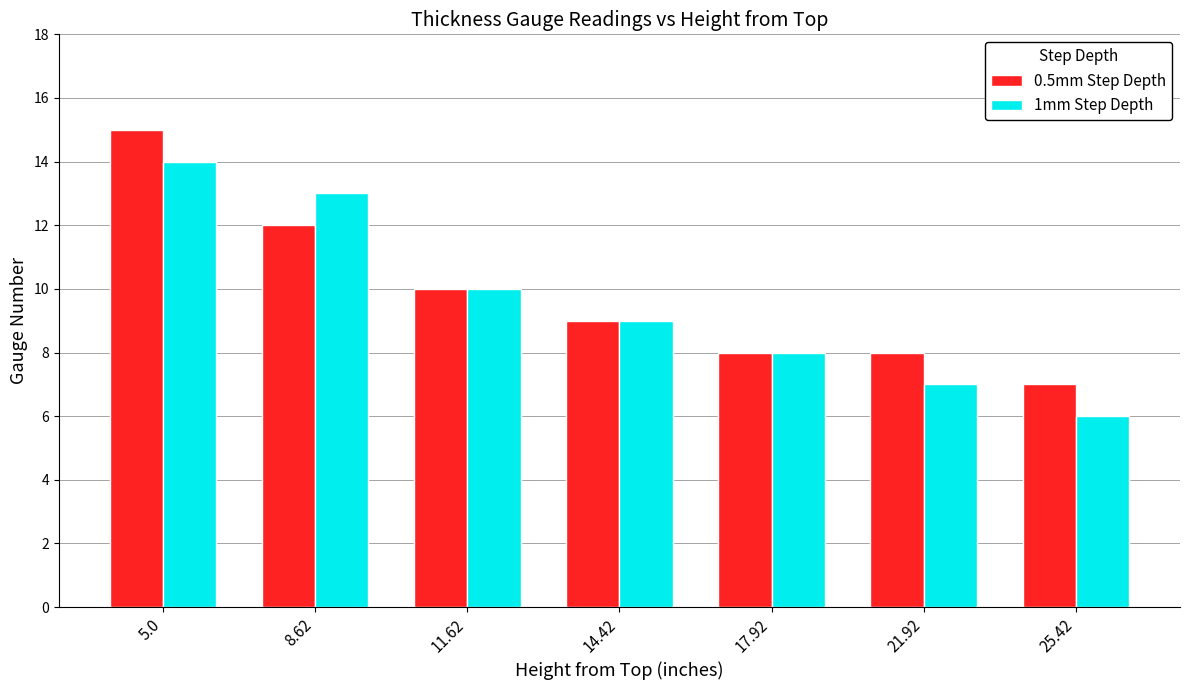

What is the smallest value displayed?

6